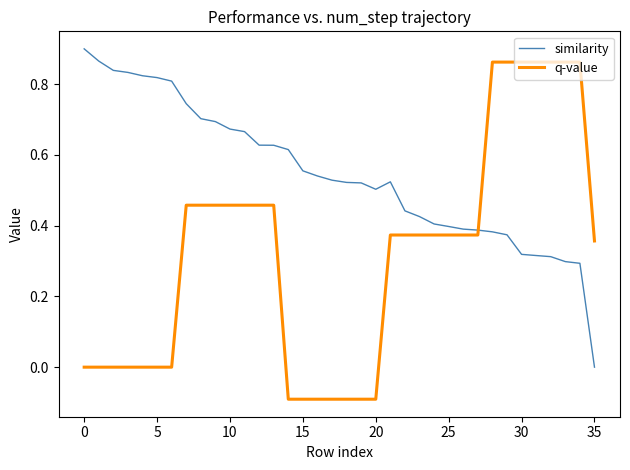

Count the number of categories in the chart.

36